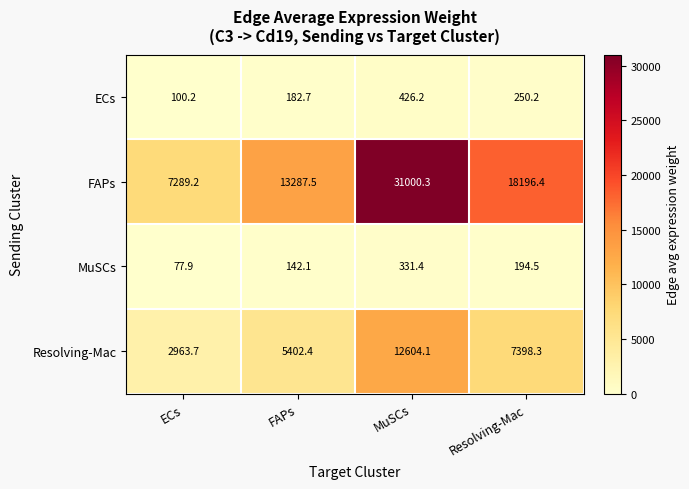

Rank the series at Resolving-Mac from lowest to highest value.

MuSCs, ECs, Resolving-Mac, FAPs